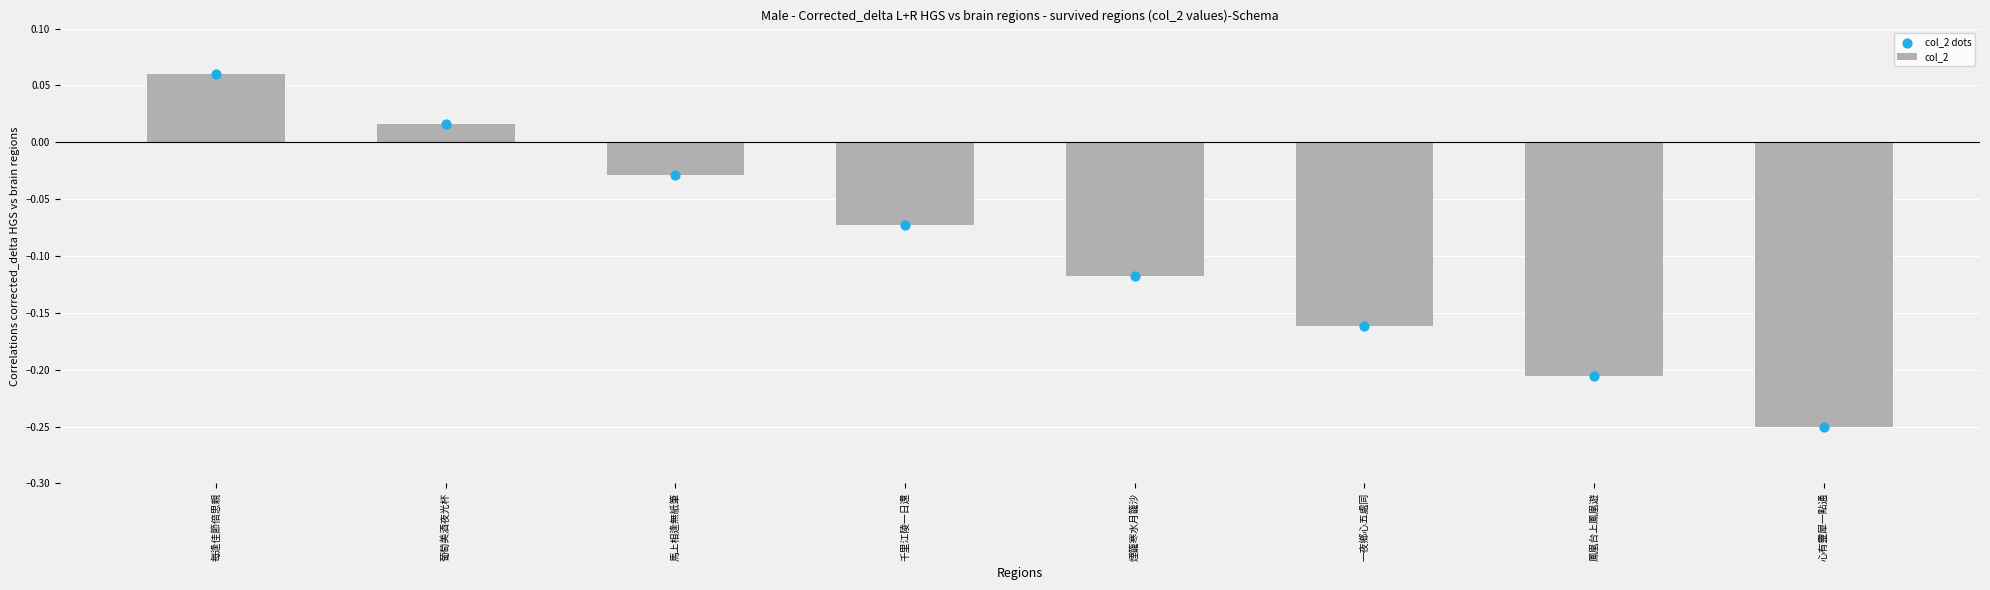

What is the change in value from 每逢佳節倍思親 to 心有靈犀一點通?

-0.3